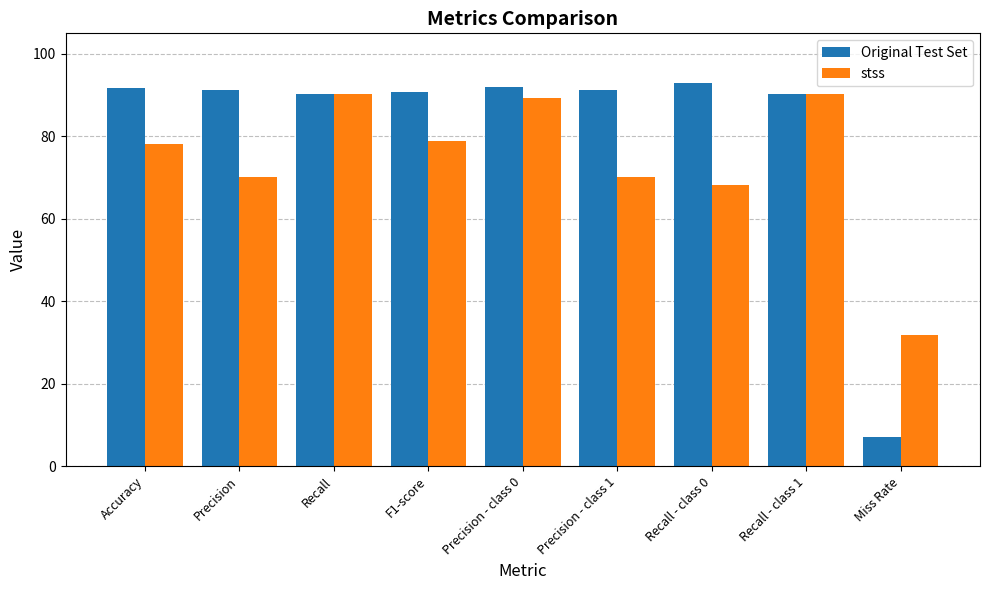

What is the difference between the maximum and minimum values in the stss series?

58.4